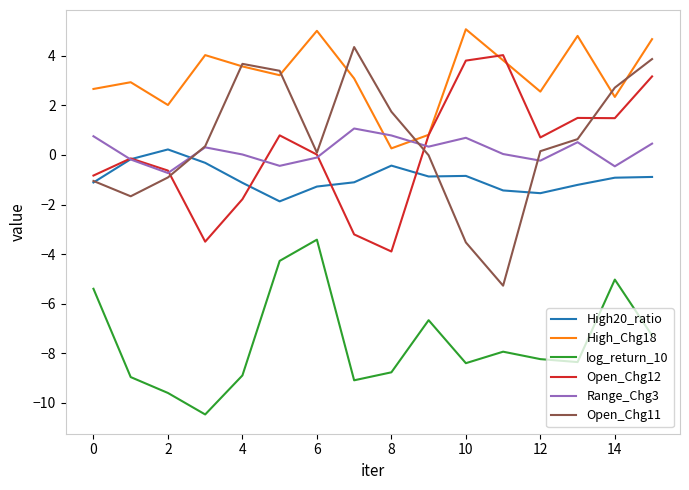

Which series has the largest total across all categories?

High_Chg18